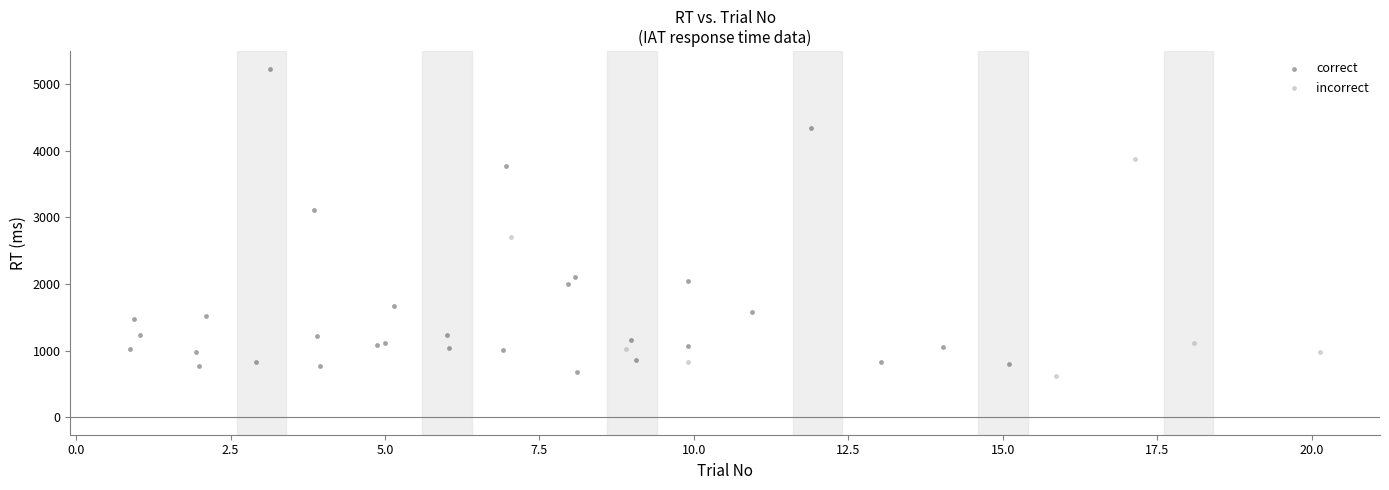

Which series reaches the maximum Y coordinate?

correct